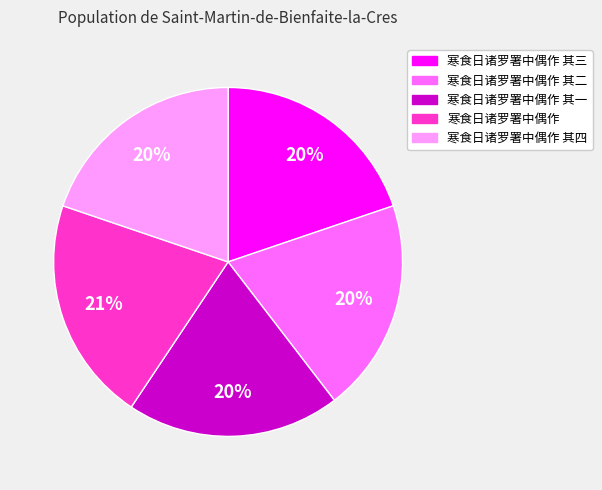

Does any single category account for the majority?

No